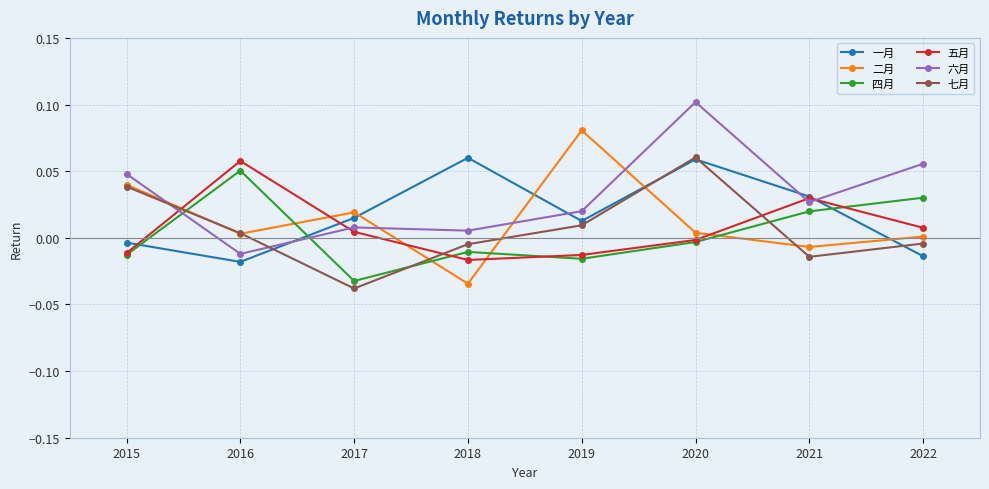

How many interior local peaks does the 一月 series have?

2